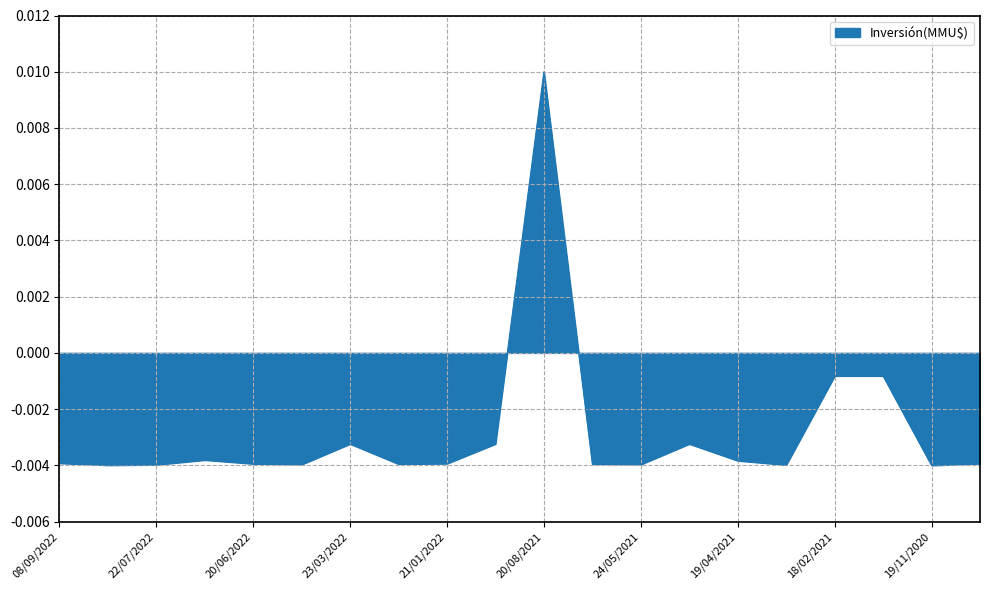

How many lines are shown in the chart?

1